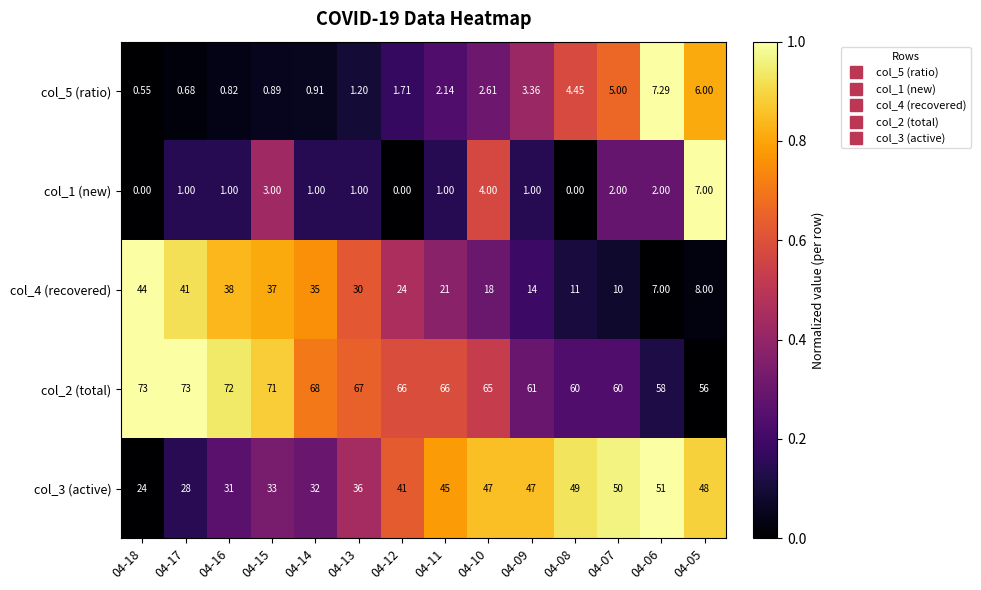

Is the value of col_4 (recovered) at 04-09 greater than the value of col_5 (ratio) at 04-10?

Yes